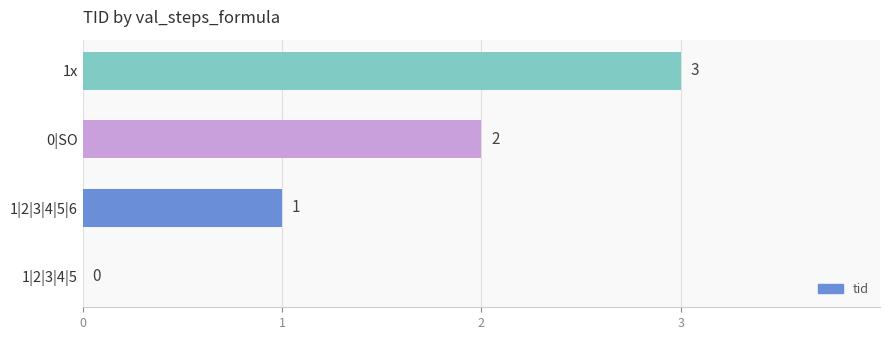

What is the average value?

2